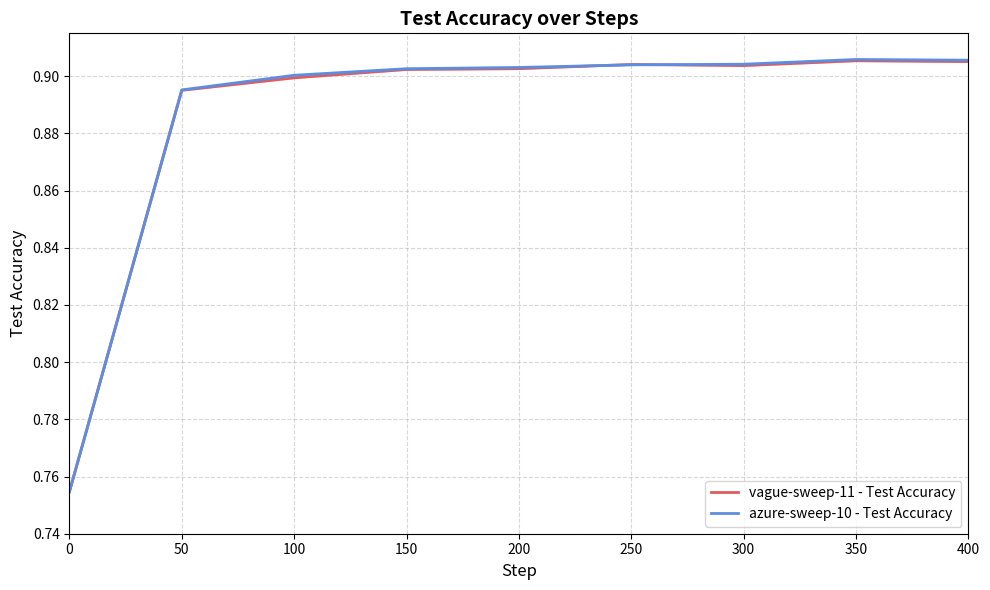

Between 50 and 250, which series saw the biggest shift?

vague-sweep-11 - Test Accuracy